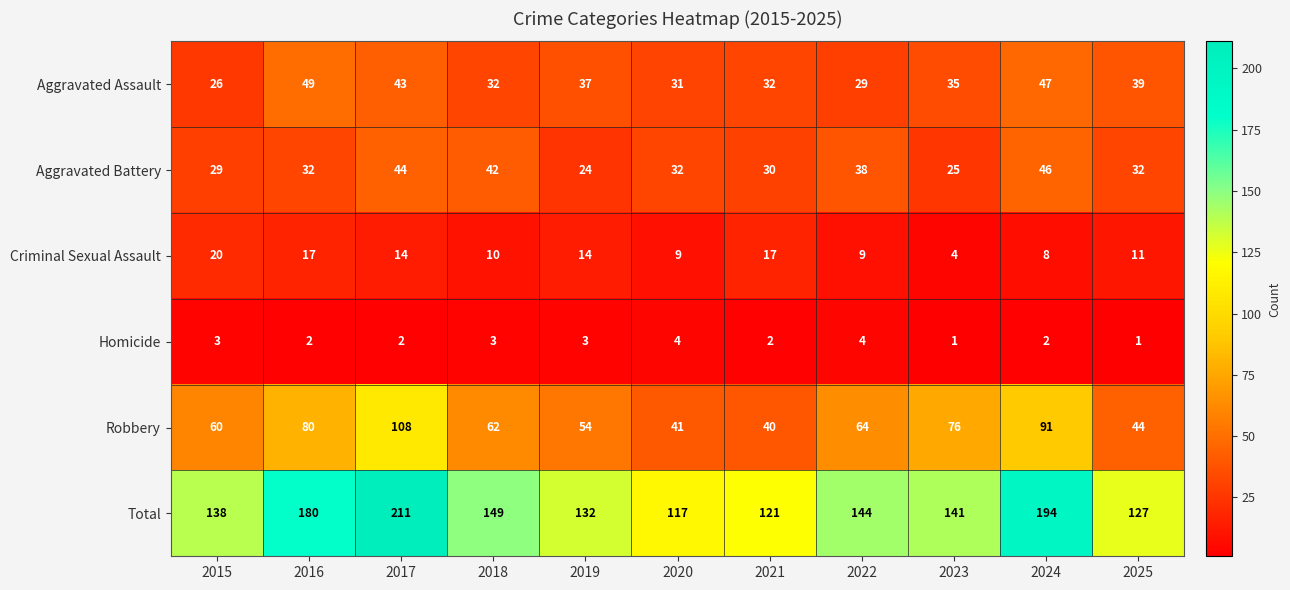

How many series are shown in this chart?

6